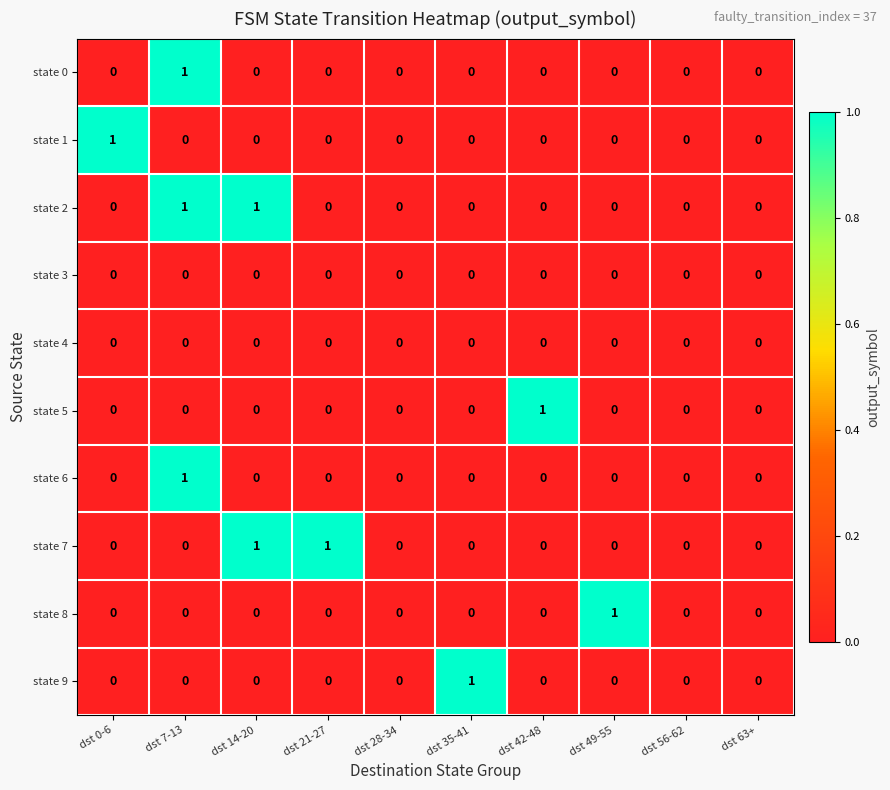

Which series changed the most between dst 0-6 and dst 28-34?

state 1